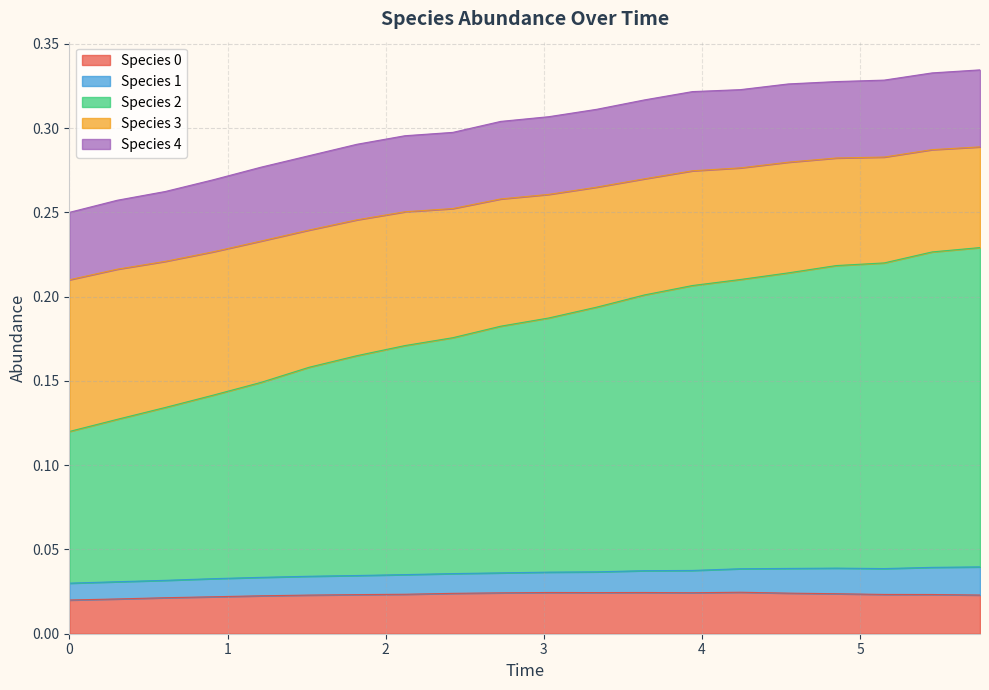

True or false: species_3 and species_2 cross at least once.

False